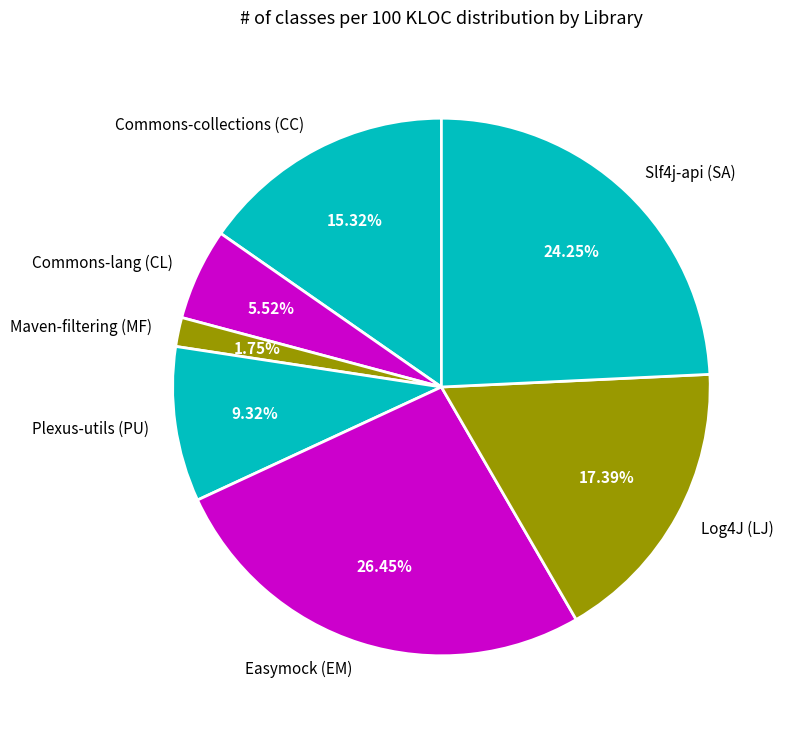

Does Log4J (LJ) account for over 50% of the chart?

No